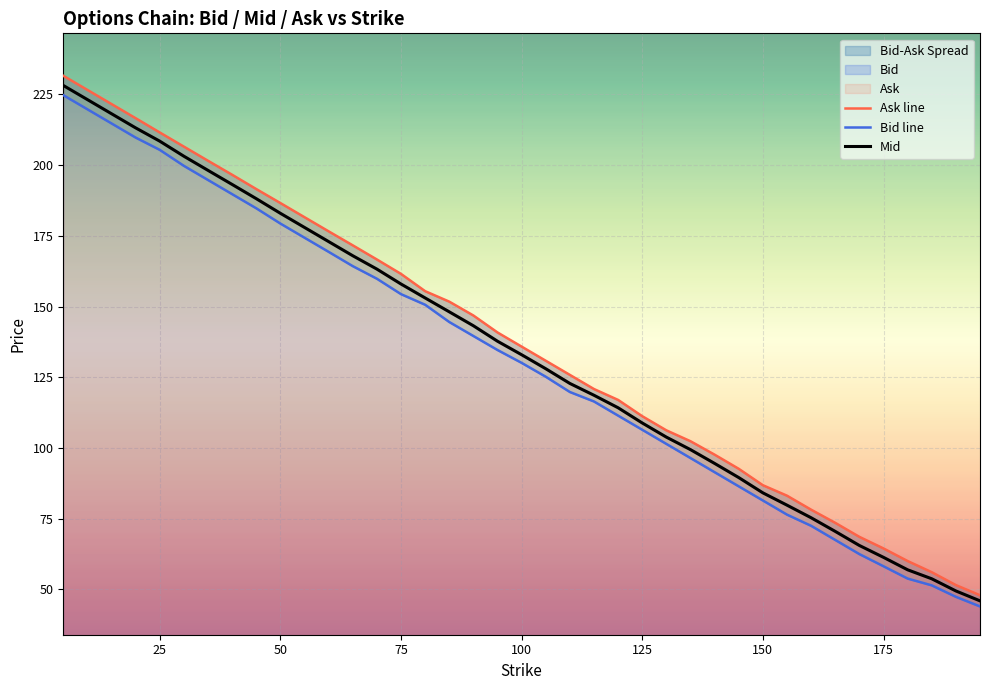

What is the spread (max minus min) of values at 100?

5.8